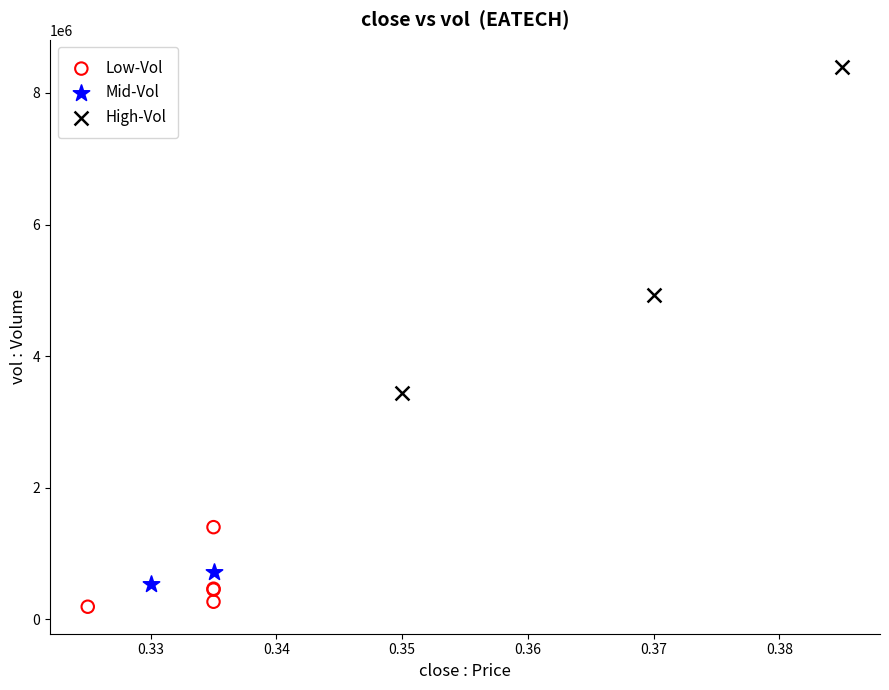

What are all the series names shown in the legend?

Low-Vol, Mid-Vol, High-Vol